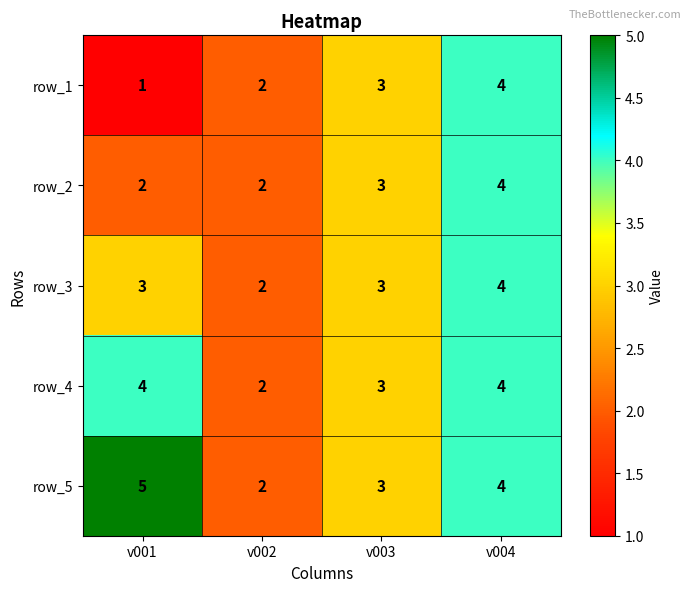

Is it true that row_4 equals 3 at v002?

False